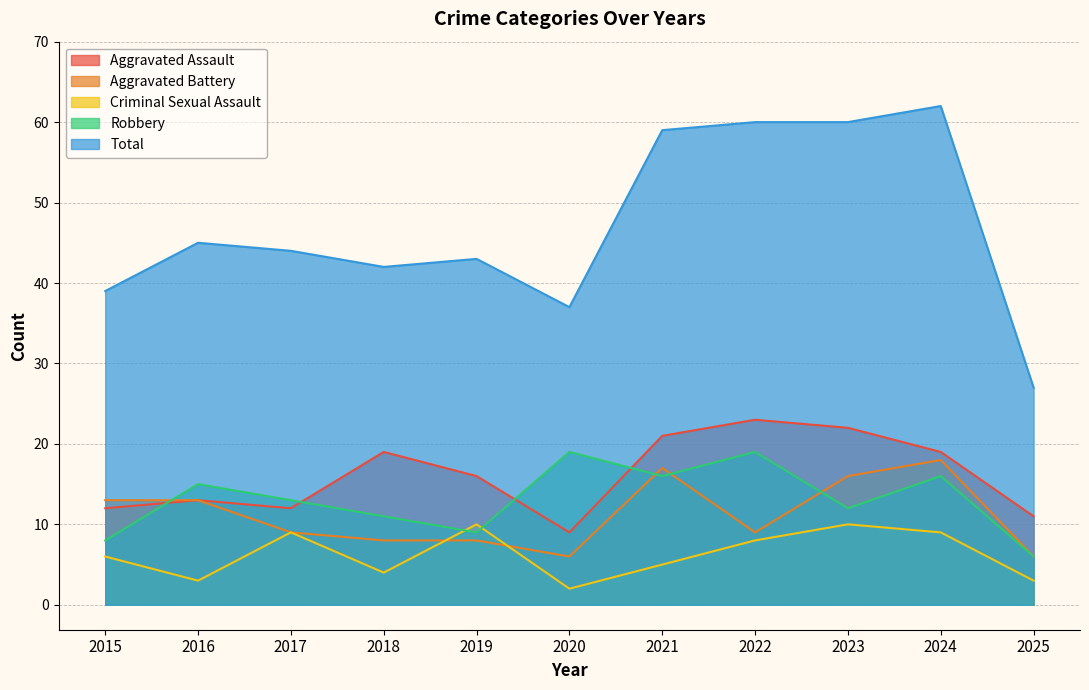

How many interior local peaks does the Aggravated Battery series have?

2